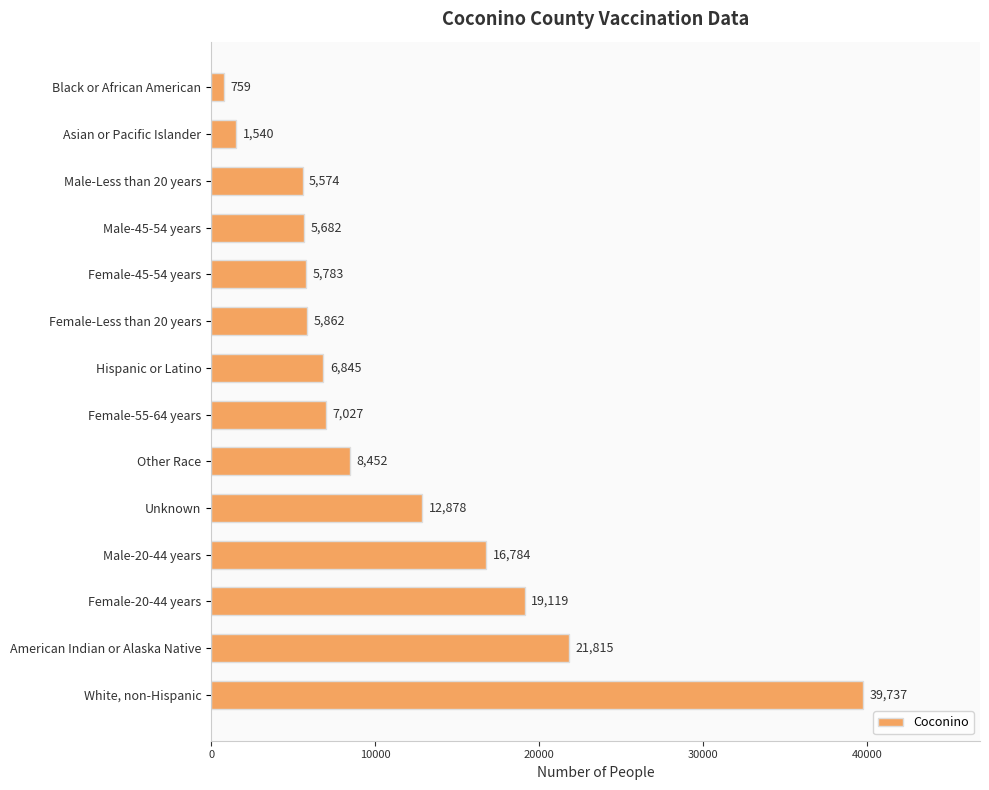

What is the difference between the maximum and minimum values?

38978